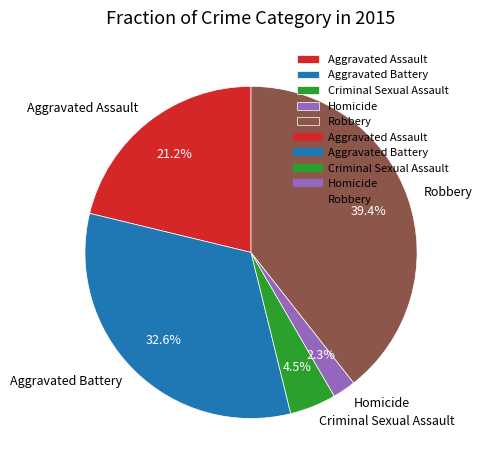

Between Homicide and Aggravated Battery, which is larger?

Aggravated Battery